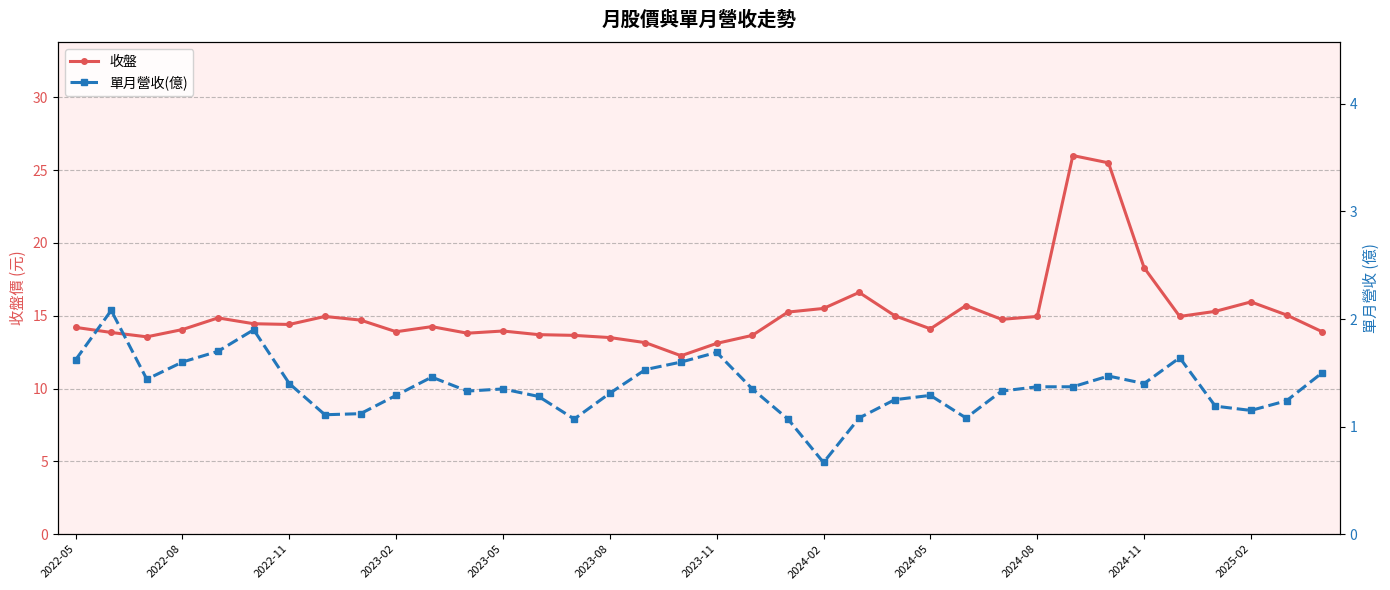

True or false: 收盤 and 單月營收(億) intersect in this chart.

False